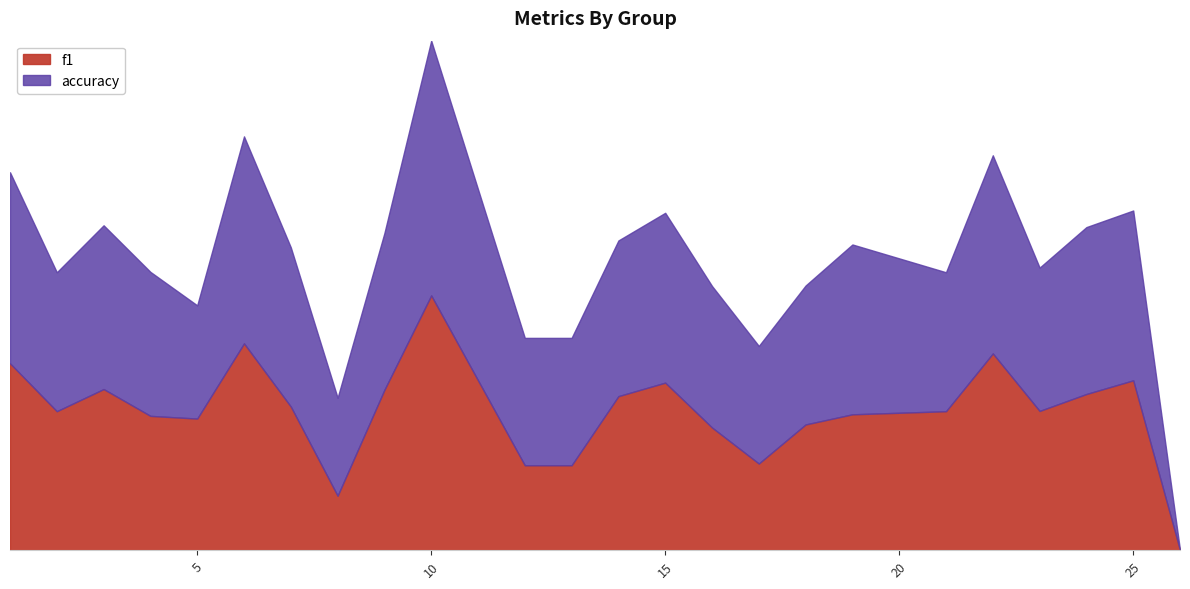

What is the total value across all series at 16?

1.0